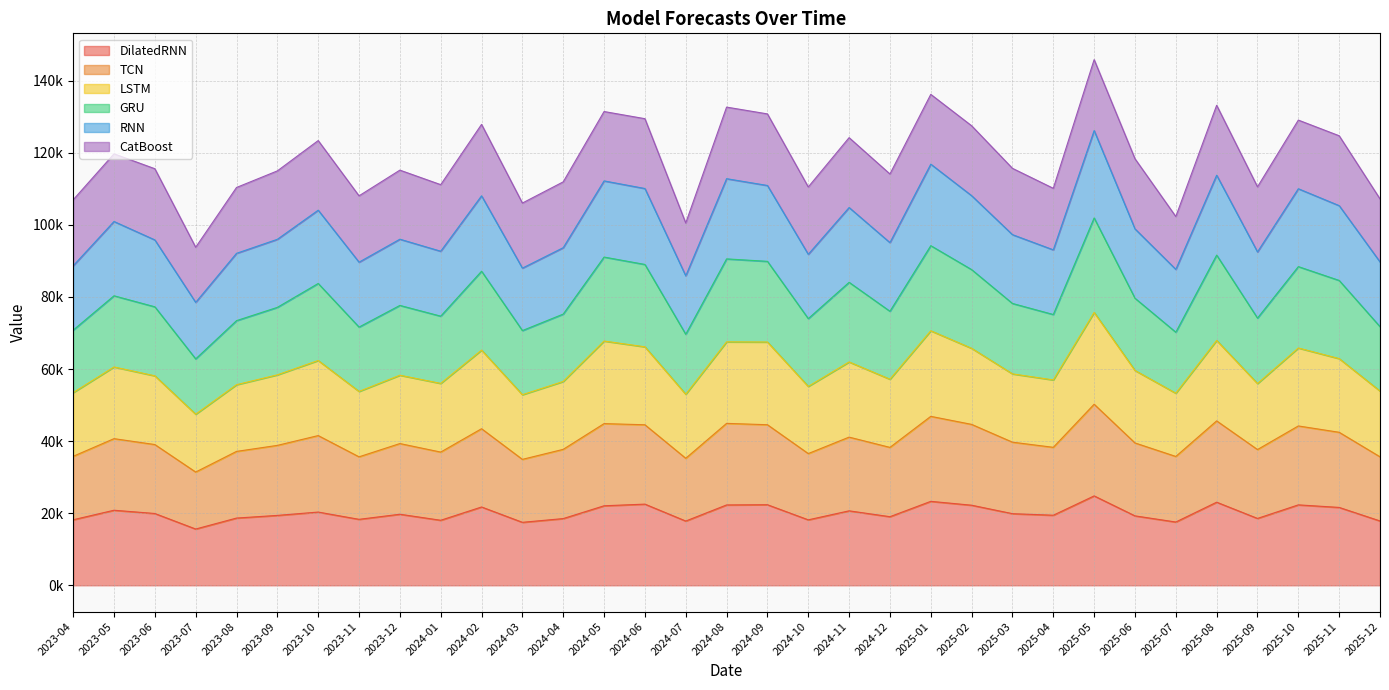

Count the number of categories in the chart.

33